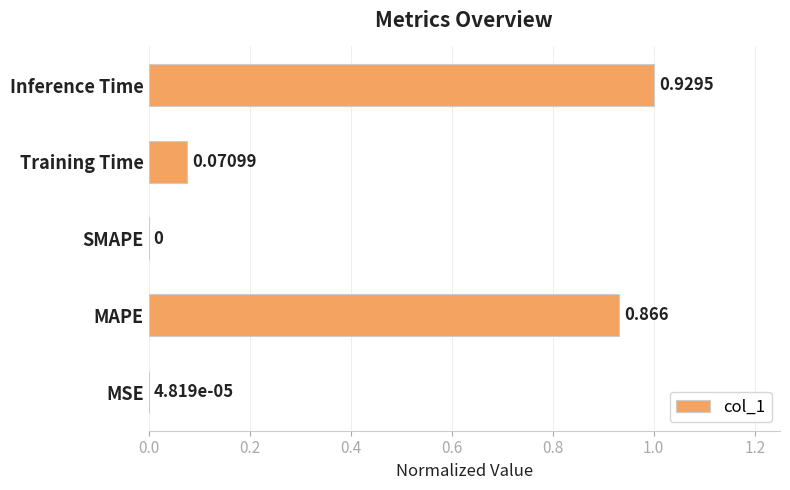

Which category has the highest value across all series?

Inference Time